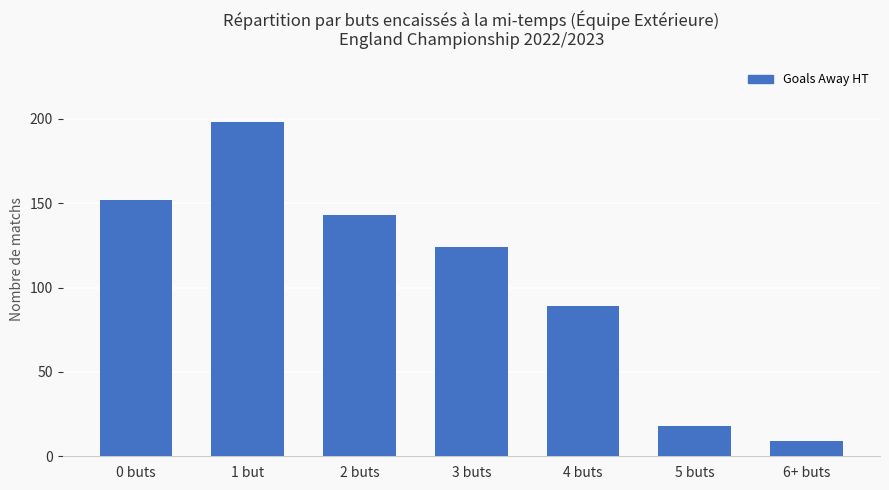

How many bars are there in total?

7